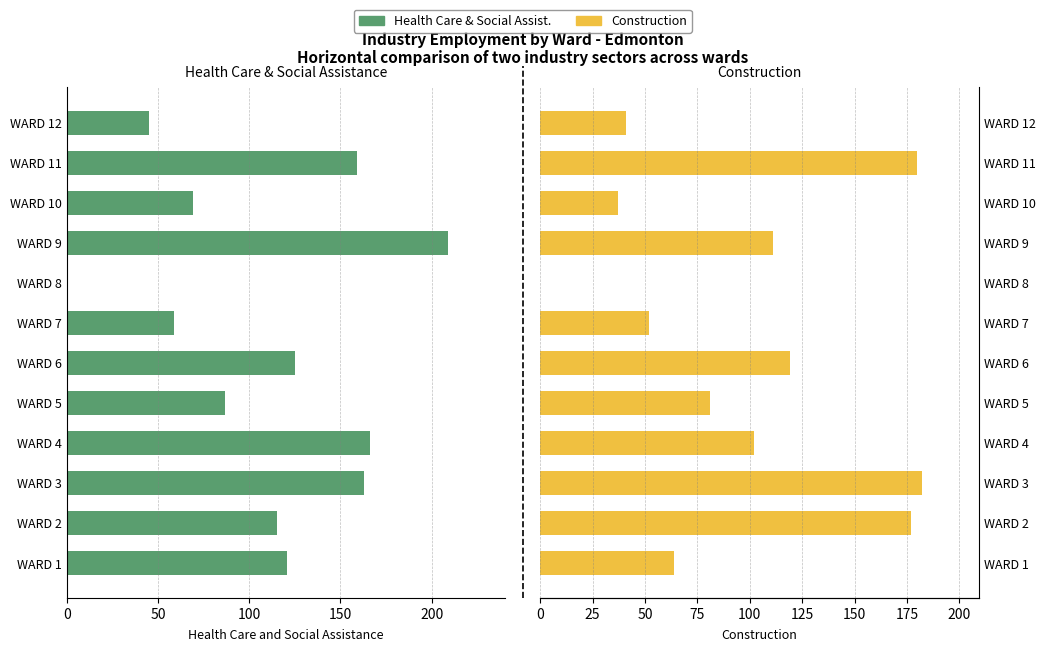

How many bars are there in each group?

2